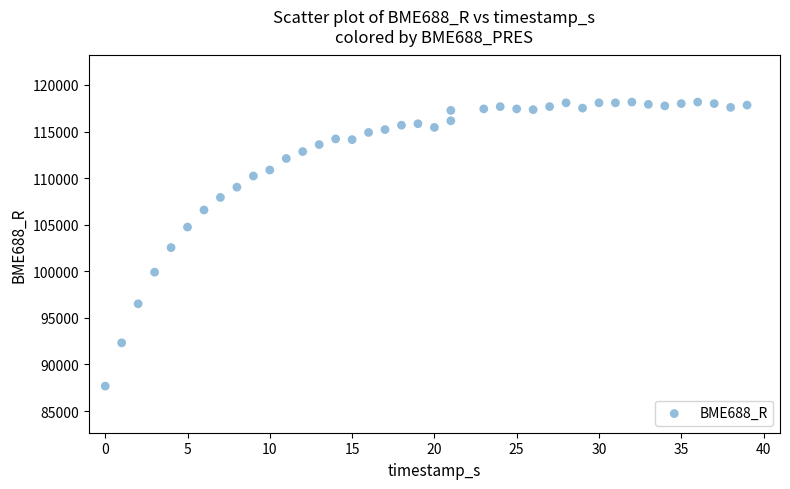

What is the range of Y values (max minus min)?

30491